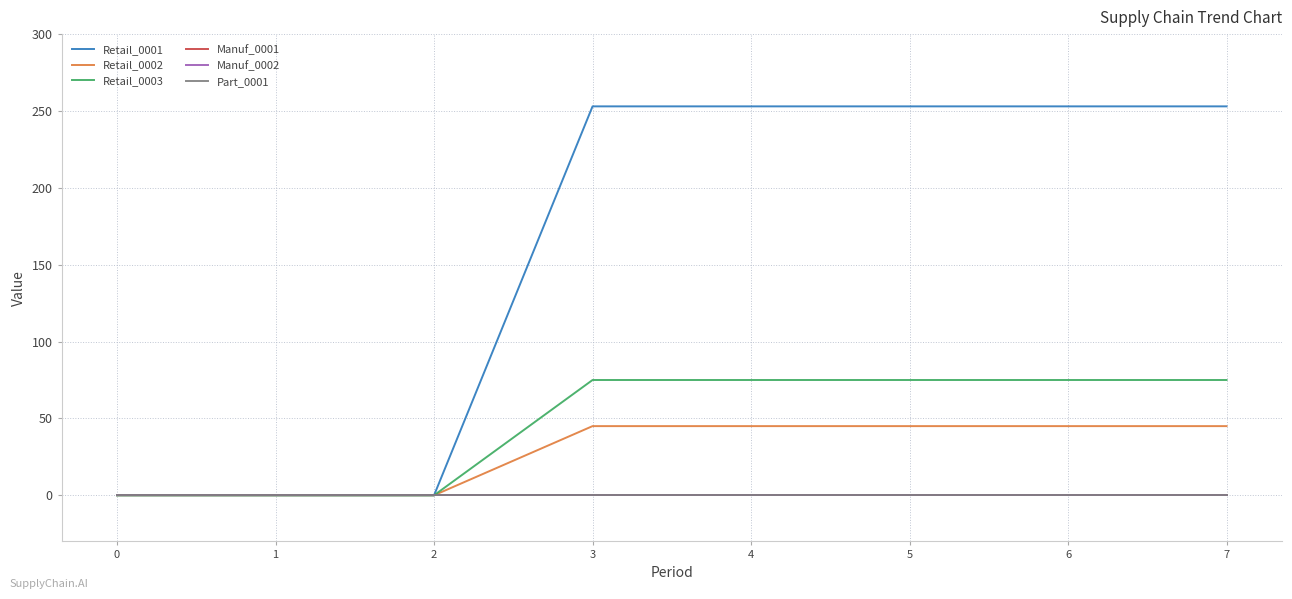

Does the chart display data point markers on the line(s)?

No